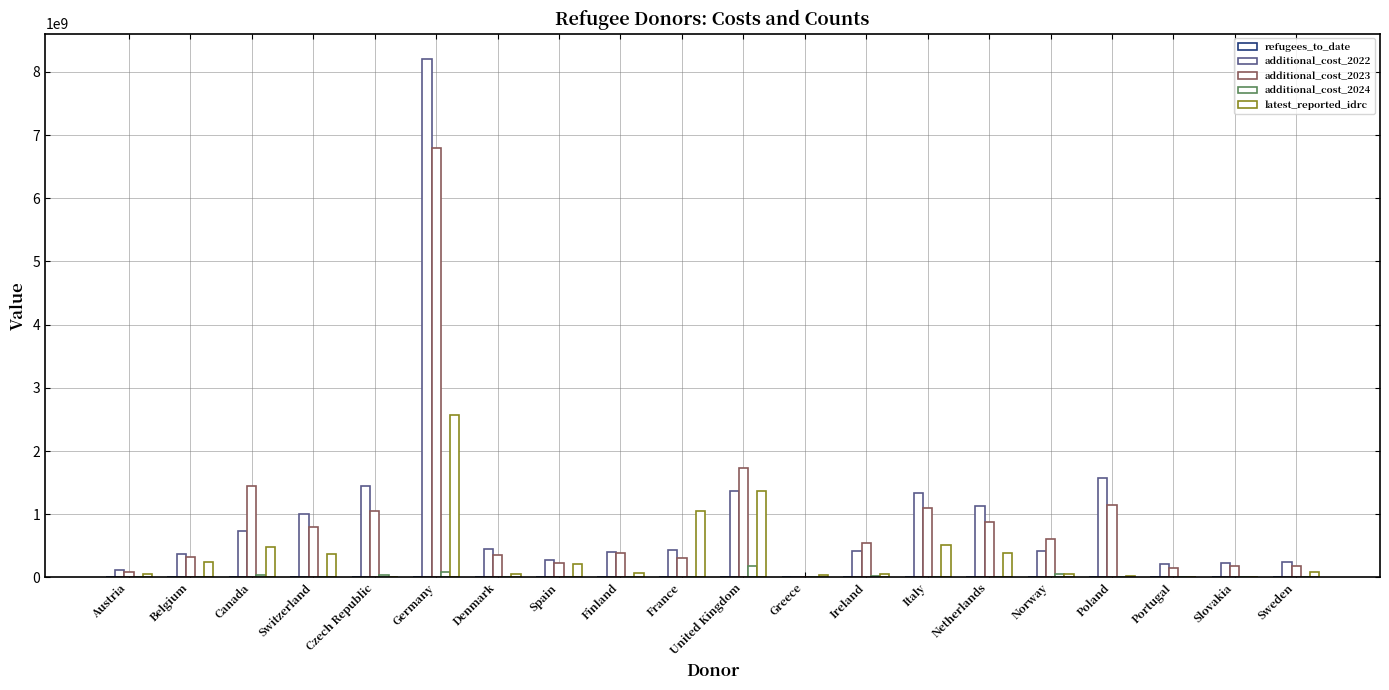

Are the bars grouped side by side (vs. stacked)?

Yes